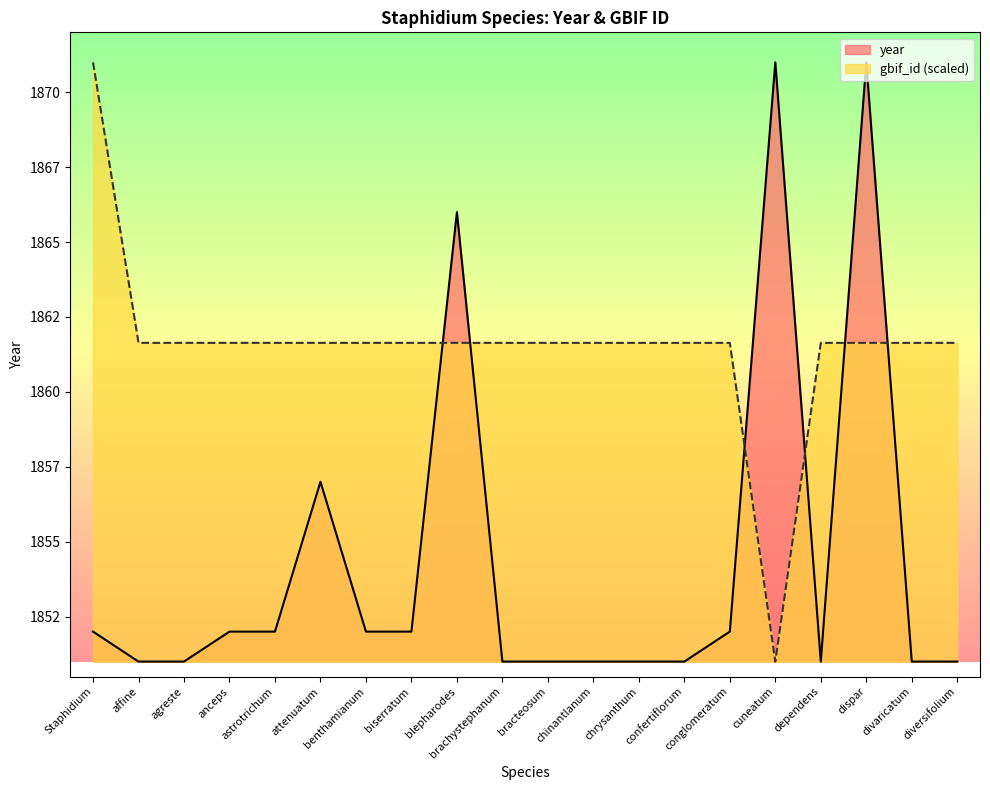

Which category has the lowest value in the year series?

affine